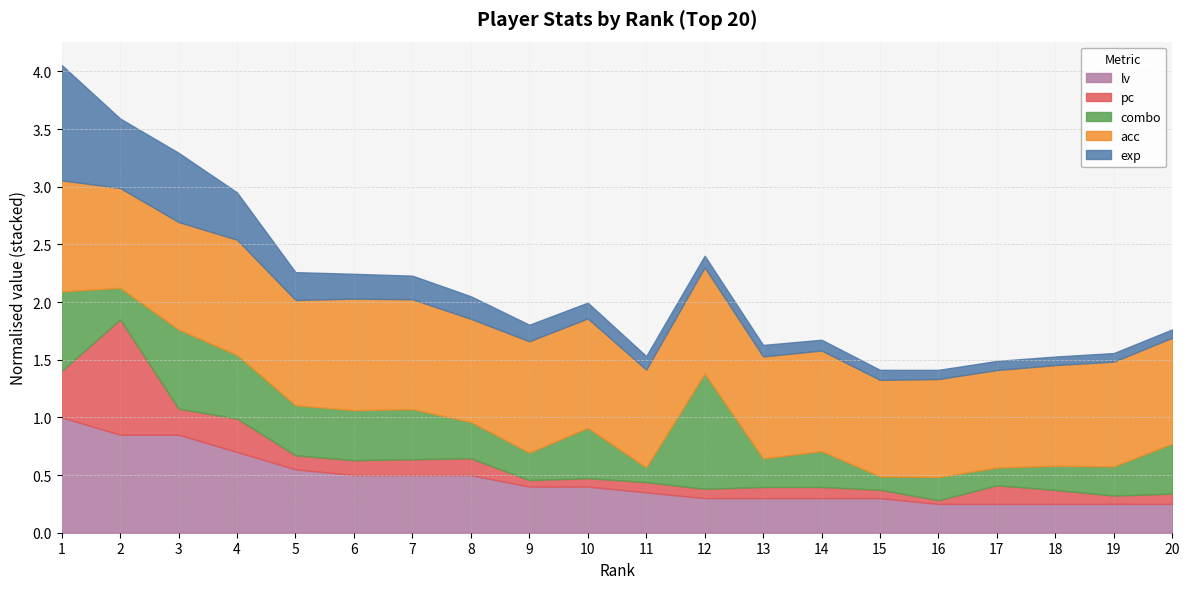

How many lines are shown in the chart?

5